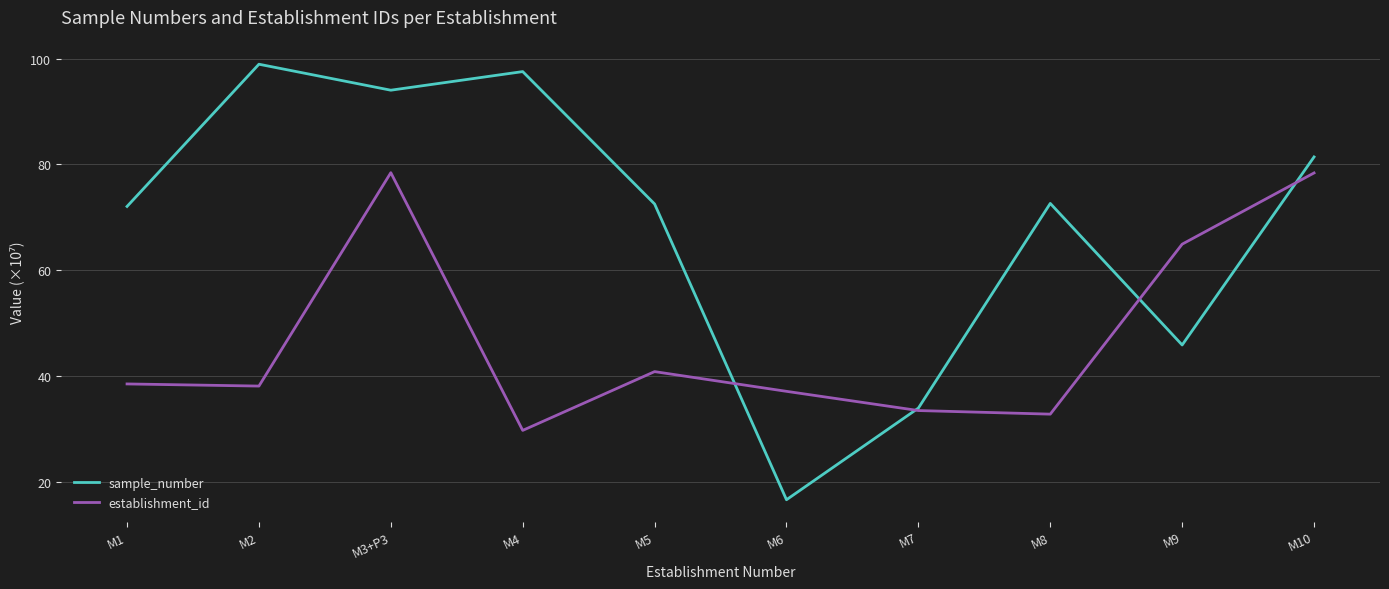

True or false: establishment_id has a value of 17.7 at M5.

False